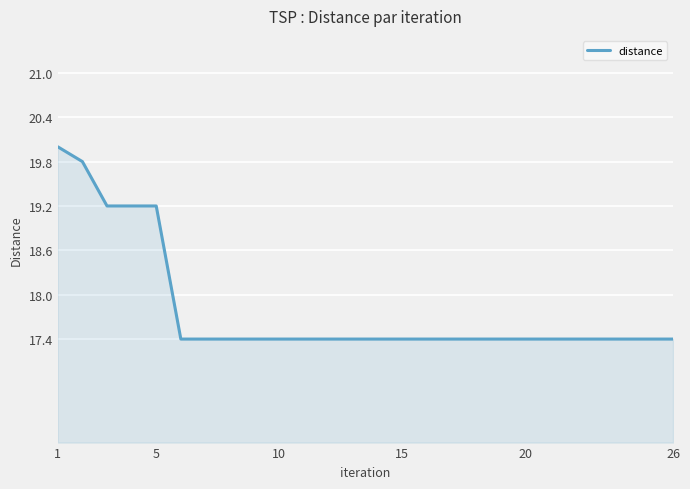

What is the maximum value shown in the chart?

20.0